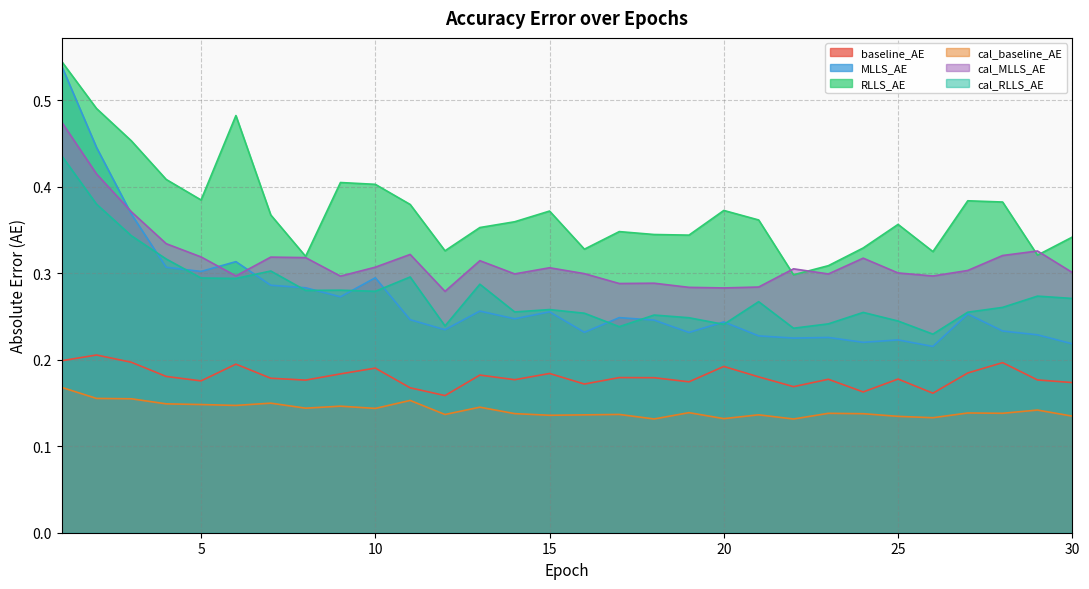

True or false: baseline_AE and cal_RLLS_AE cross at least once.

False